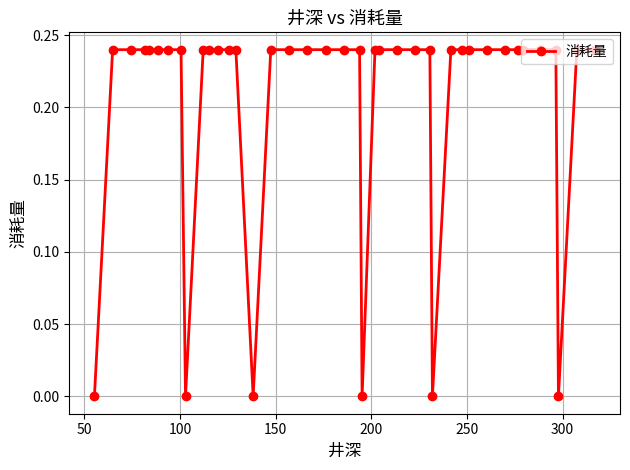

What is the sum of all values?

8.2